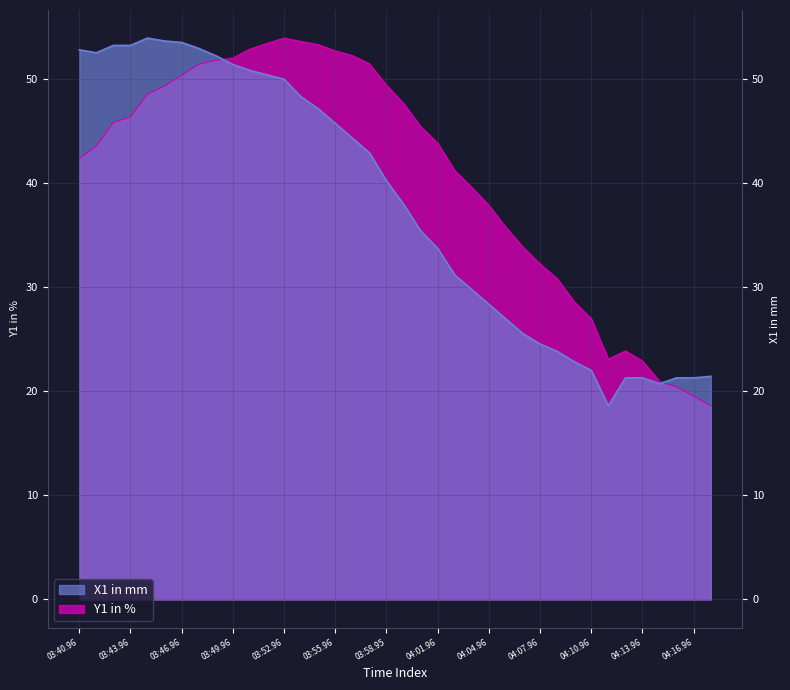

Reading left to right, list all the values displayed in this chart.

Y1 in %: 03:40.96=42.3	03:41.96=43.5	03:43.20=45.8	03:43.96=46.3	03:44.96=48.5	03:45.96=49.3	03:46.96=50.3	03:47.96=51.4	03:48.96=51.8	03:49.96=52.0	03:50.96=52.8	03:51.96=53.4	03:52.96=53.9	03:53.96=53.6	03:54.96=53.3	03:55.96=52.7	03:56.96=52.2	03:57.96=51.4	03:58.95=49.4	03:59.96=47.6	04:00.96=45.4	04:01.96=43.8	04:02.96=41.2	04:03.96=39.6	04:04.96=37.9	04:05.96=35.7	04:06.96=33.8	04:07.96=32.2	04:08.96=30.8	04:09.96=28.6	04:10.96=27.0	04:11.96=23.1	04:12.96=23.9	04:13.96=22.9	04:14.96=20.9	04:15.96=20.4	04:16.96=19.5	04:17.96=18.6
X1 in mm: 03:40.96=52.8	03:41.96=52.5	03:43.20=53.2	03:43.96=53.2	03:44.96=53.9	03:45.96=53.6	03:46.96=53.5	03:47.96=52.9	03:48.96=52.2	03:49.96=51.4	03:50.96=50.8	03:51.96=50.4	03:52.96=49.9	03:53.96=48.3	03:54.96=47.1	03:55.96=45.7	03:56.96=44.3	03:57.96=42.9	03:58.95=40.2	03:59.96=37.9	04:00.96=35.4	04:01.96=33.7	04:02.96=31.2	04:03.96=29.8	04:04.96=28.3	04:05.96=26.9	04:06.96=25.5	04:07.96=24.5	04:08.96=23.8	04:09.96=22.8	04:10.96=22.0	04:11.96=18.6	04:12.96=21.3	04:13.96=21.3	04:14.96=20.7	04:15.96=21.3	04:16.96=21.3	04:17.96=21.4